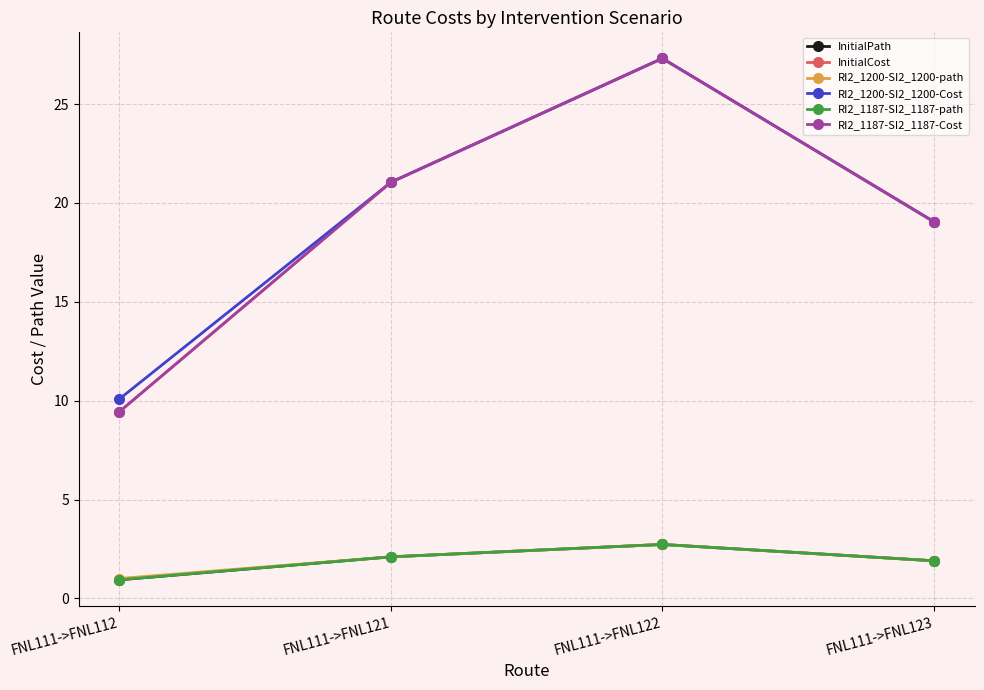

What are all the series names shown in the legend?

InitialPath, InitialCost, RI2_1200-SI2_1200-path, RI2_1200-SI2_1200-Cost, RI2_1187-SI2_1187-path, RI2_1187-SI2_1187-Cost